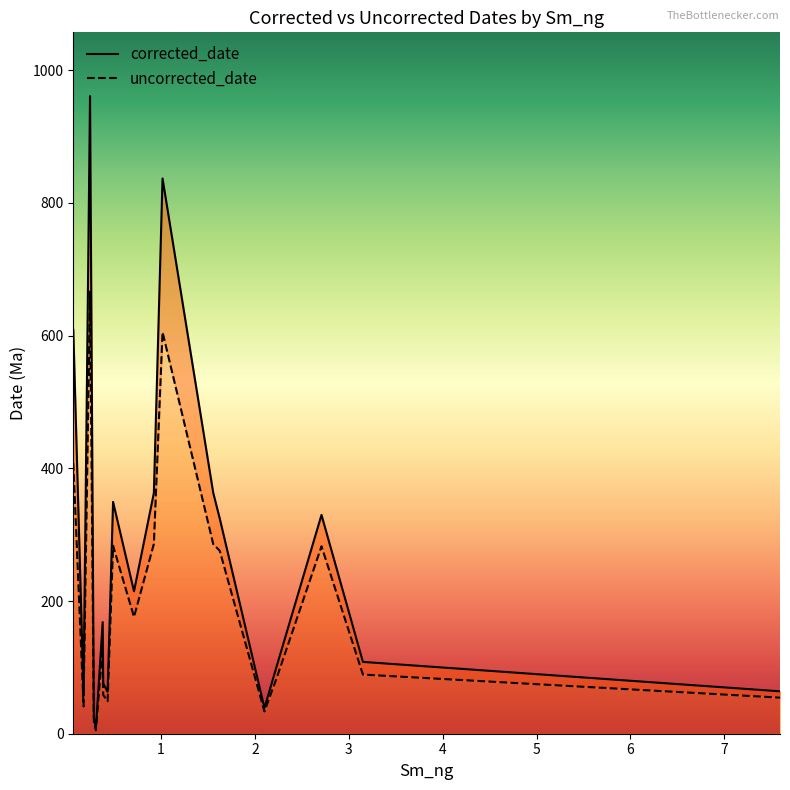

How many data points in corrected_date are above 168?

10